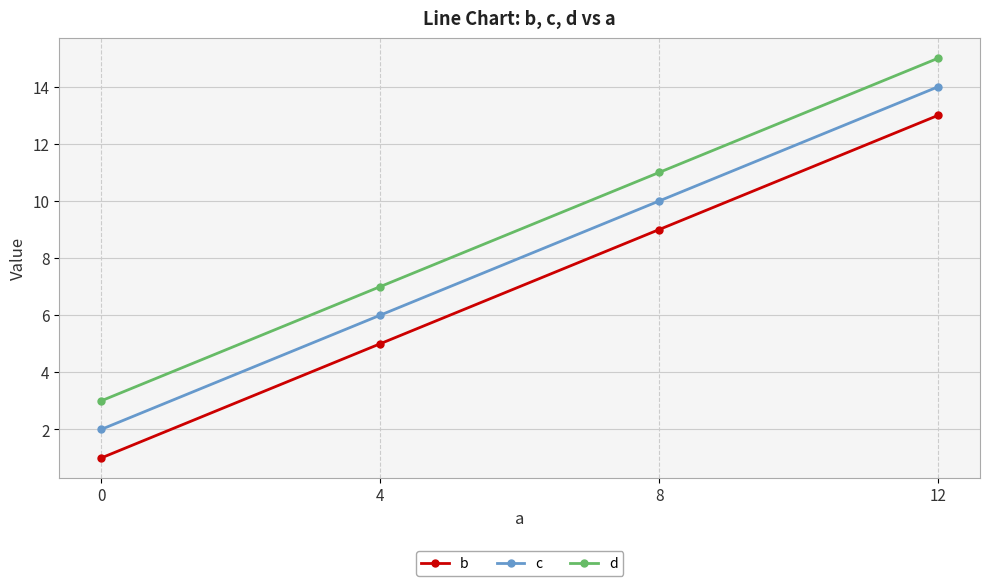

What is the average value of the b series?

7